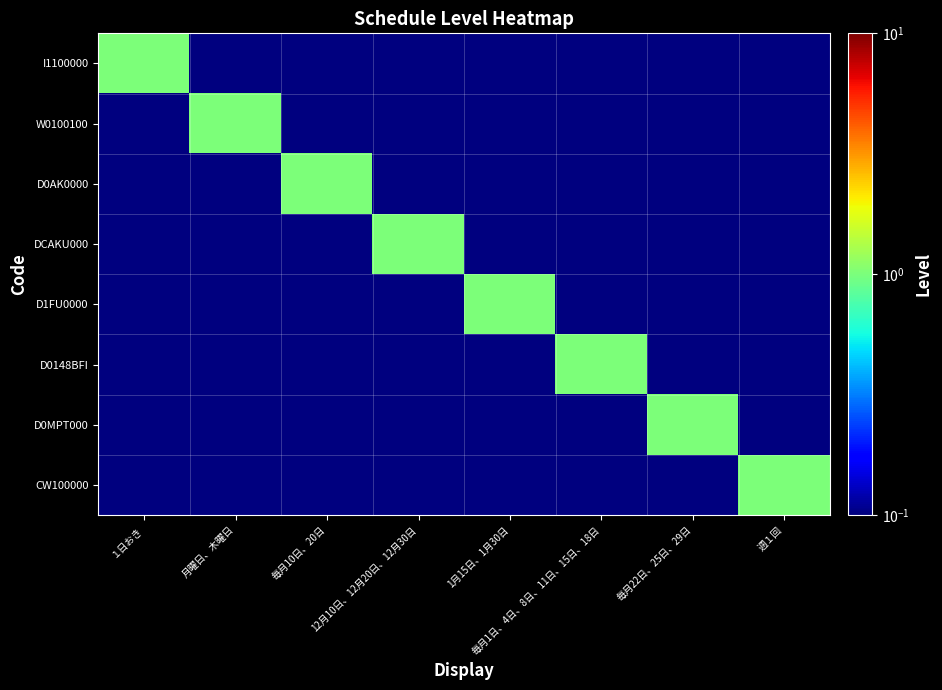

Reading right to left, list all the values displayed in this chart.

I1100000: 週１回=0.1	毎月22日、25日、29日=0.1	毎月1日、4日、8日、11日、15日、18日=0.1	1月15日、1月30日=0.1	12月10日、12月20日、12月30日=0.1	毎月10日、20日=0.1	月曜日、木曜日=0.1	１日おき=1.0
W0100100: 週１回=0.1	毎月22日、25日、29日=0.1	毎月1日、4日、8日、11日、15日、18日=0.1	1月15日、1月30日=0.1	12月10日、12月20日、12月30日=0.1	毎月10日、20日=0.1	月曜日、木曜日=1.0	１日おき=0.1
D0AK0000: 週１回=0.1	毎月22日、25日、29日=0.1	毎月1日、4日、8日、11日、15日、18日=0.1	1月15日、1月30日=0.1	12月10日、12月20日、12月30日=0.1	毎月10日、20日=1.0	月曜日、木曜日=0.1	１日おき=0.1
DCAKU000: 週１回=0.1	毎月22日、25日、29日=0.1	毎月1日、4日、8日、11日、15日、18日=0.1	1月15日、1月30日=0.1	12月10日、12月20日、12月30日=1.0	毎月10日、20日=0.1	月曜日、木曜日=0.1	１日おき=0.1
D1FU0000: 週１回=0.1	毎月22日、25日、29日=0.1	毎月1日、4日、8日、11日、15日、18日=0.1	1月15日、1月30日=1.0	12月10日、12月20日、12月30日=0.1	毎月10日、20日=0.1	月曜日、木曜日=0.1	１日おき=0.1
D0148BFI: 週１回=0.1	毎月22日、25日、29日=0.1	毎月1日、4日、8日、11日、15日、18日=1.0	1月15日、1月30日=0.1	12月10日、12月20日、12月30日=0.1	毎月10日、20日=0.1	月曜日、木曜日=0.1	１日おき=0.1
D0MPT000: 週１回=0.1	毎月22日、25日、29日=1.0	毎月1日、4日、8日、11日、15日、18日=0.1	1月15日、1月30日=0.1	12月10日、12月20日、12月30日=0.1	毎月10日、20日=0.1	月曜日、木曜日=0.1	１日おき=0.1
CW100000: 週１回=1.0	毎月22日、25日、29日=0.1	毎月1日、4日、8日、11日、15日、18日=0.1	1月15日、1月30日=0.1	12月10日、12月20日、12月30日=0.1	毎月10日、20日=0.1	月曜日、木曜日=0.1	１日おき=0.1